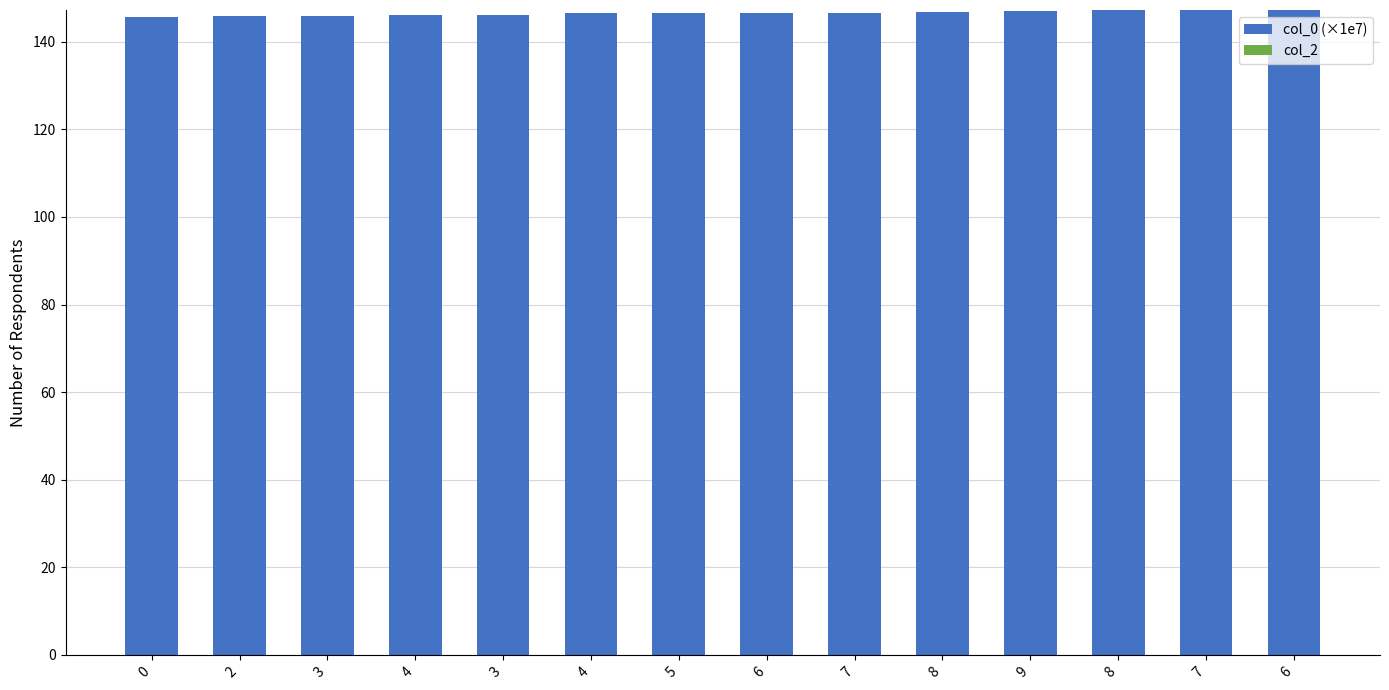

How many bars are there in total?

14